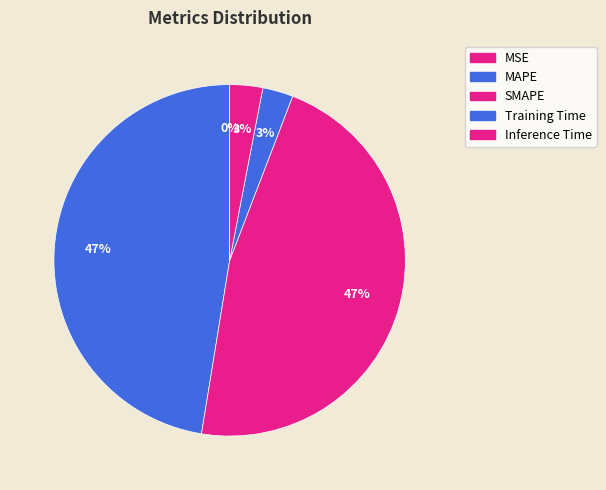

Does any single category account for the majority?

No